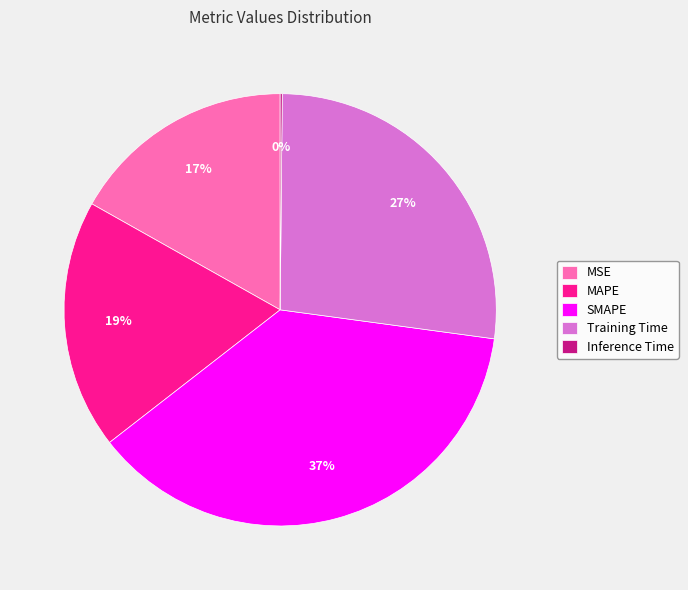

Which slice is the largest?

SMAPE